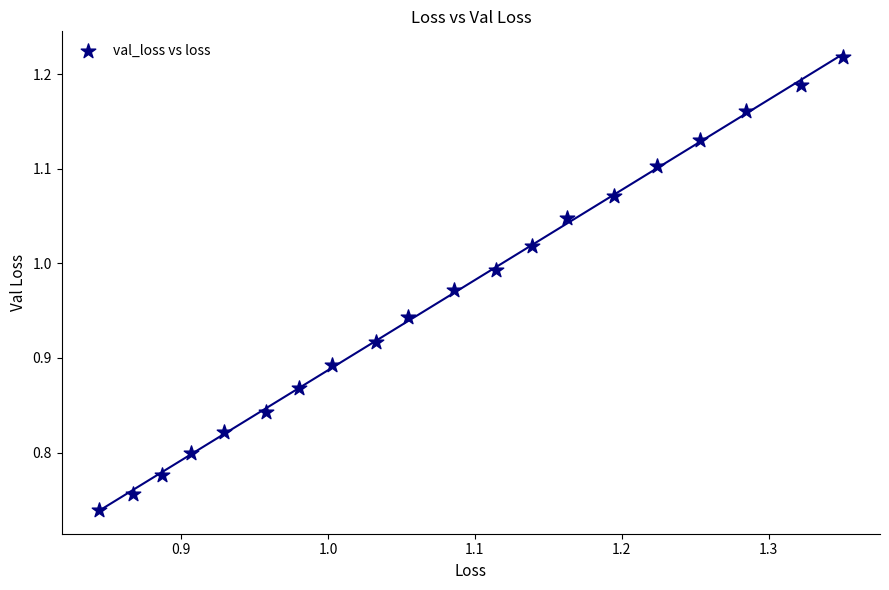

What is the range of X values (max minus min)?

0.5